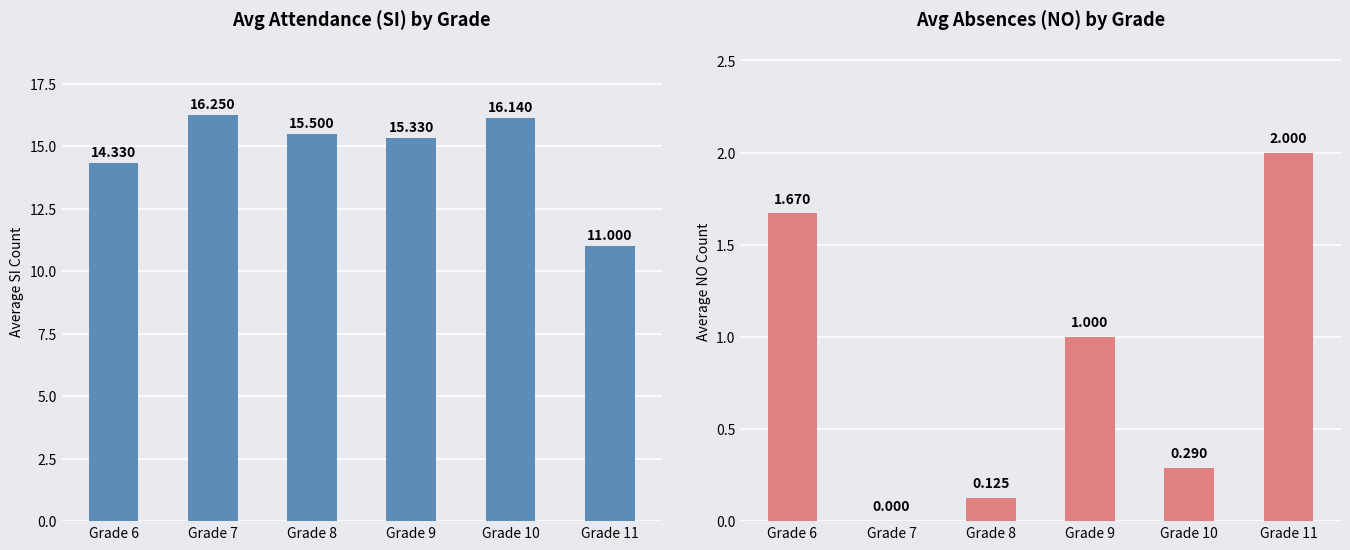

At which category is the sum across all series the highest?

Grade 10